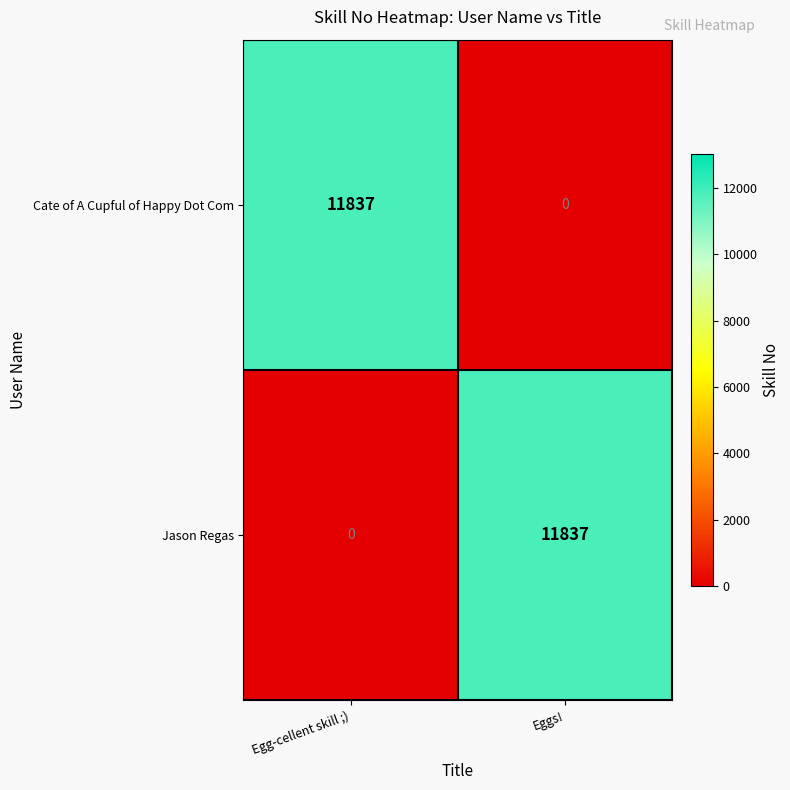

At Egg-cellent skill ;), list the series in order from smallest to largest.

Jason Regas, Cate of A Cupful of Happy Dot Com